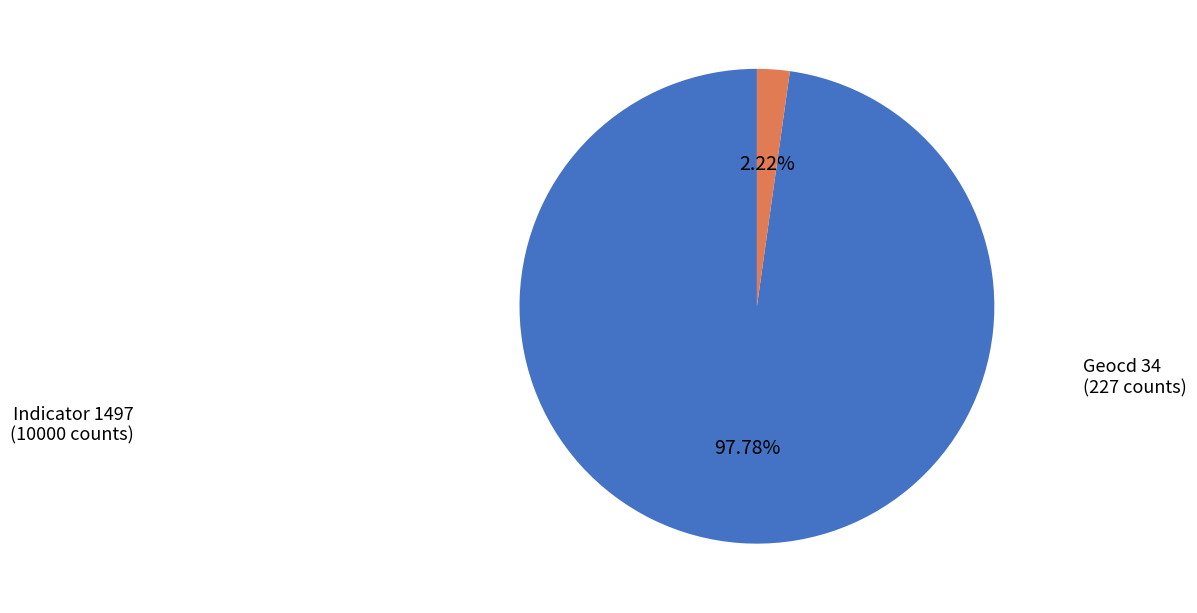

How many segments does this pie chart have?

2